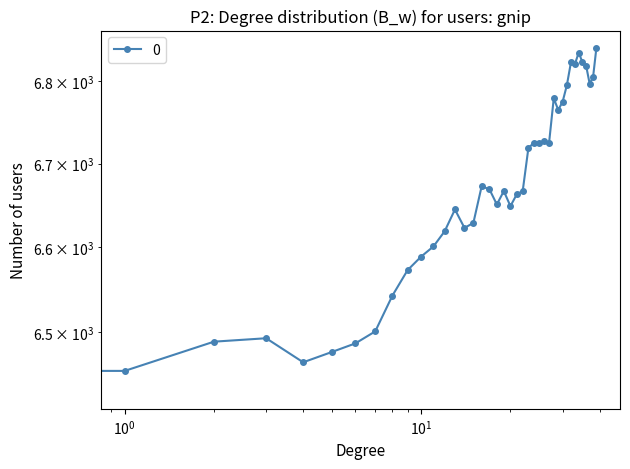

What is the maximum value shown in the chart?

6841